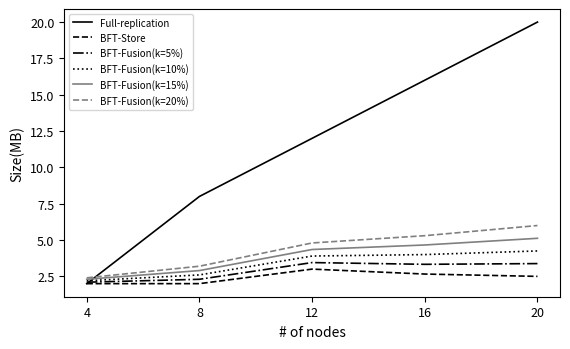

At which category is the sum across all series the highest?

20